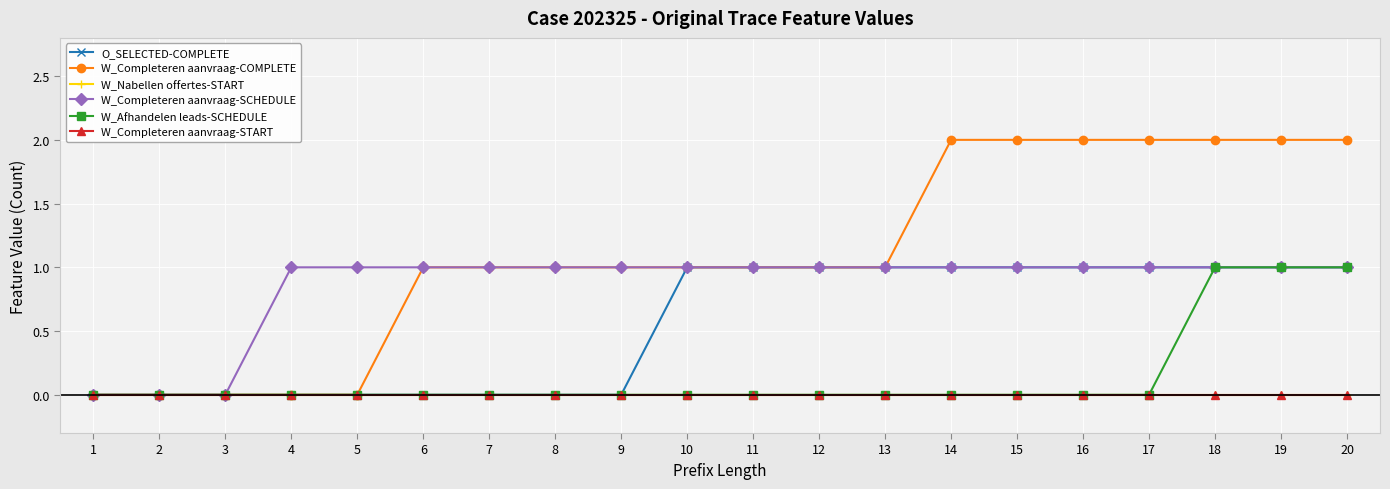

Does the chart have visible grid lines?

Yes